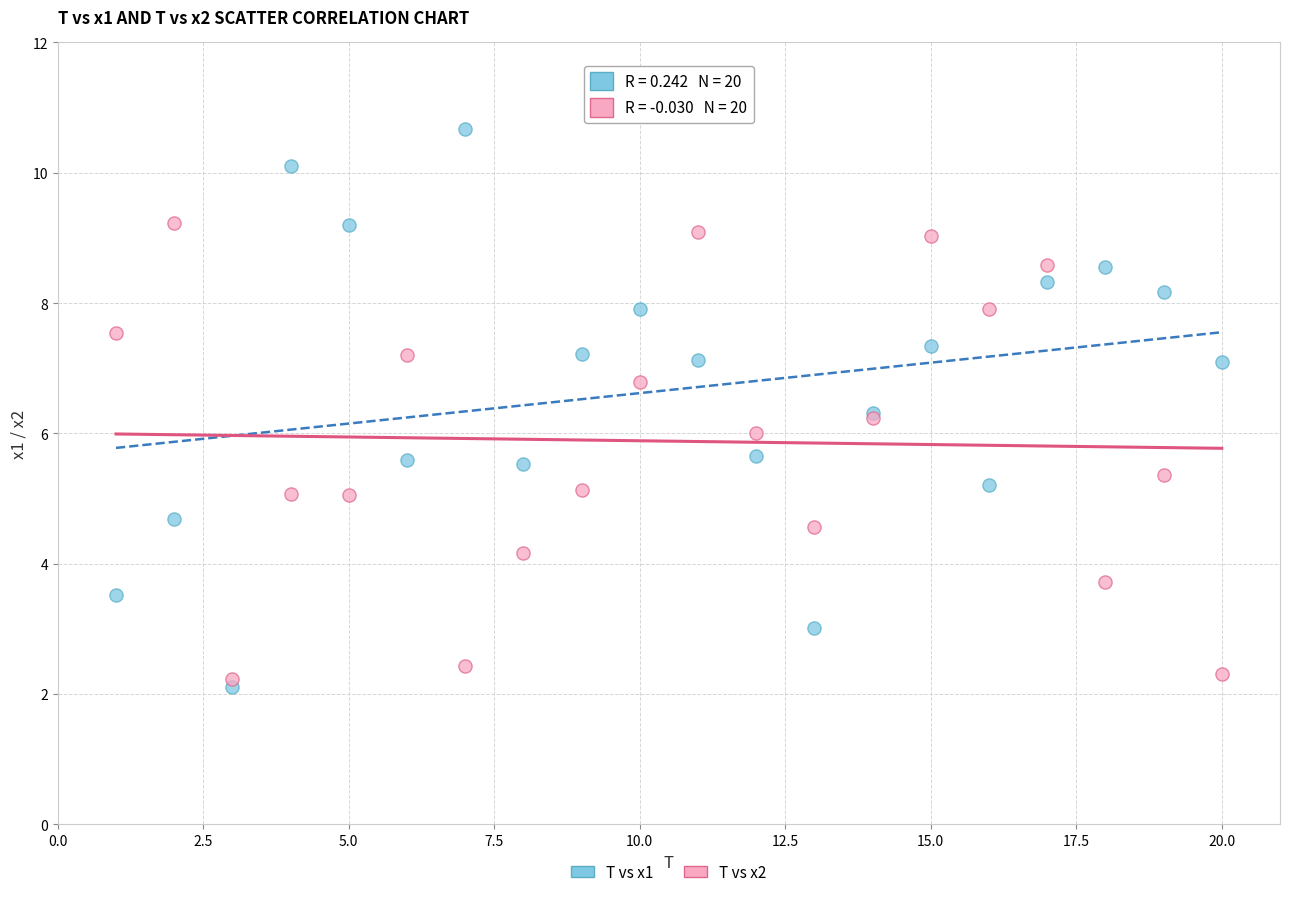

Which series has the largest Y range (max minus min)?

T vs x1